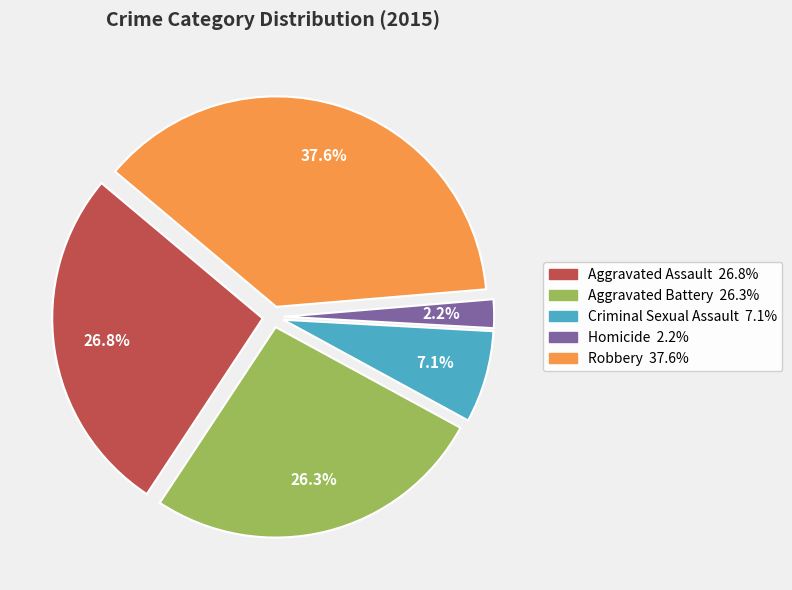

The Homicide slice represents 2% of the pie. True or false?

True